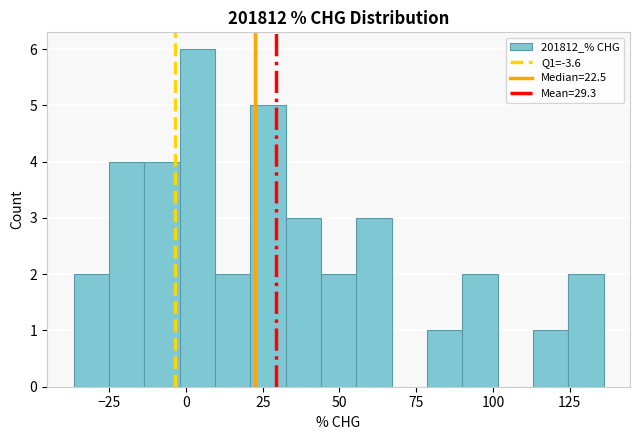

Around what value on the x-axis is the tallest bar? Give the approximate position of its centre, as read against the axis.

5